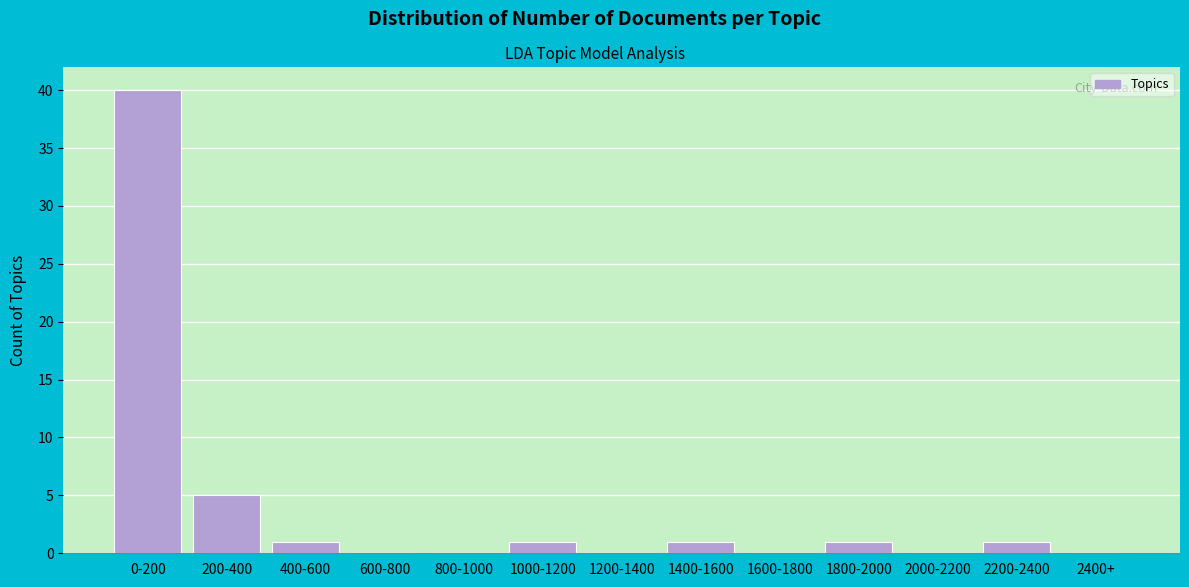

Reading right to left, transcribe all the data shown in this chart.

2400+=0	2200-2400=1	2000-2200=0	1800-2000=1	1600-1800=0	1400-1600=1	1200-1400=0	1000-1200=1	800-1000=0	600-800=0	400-600=1	200-400=5	0-200=40